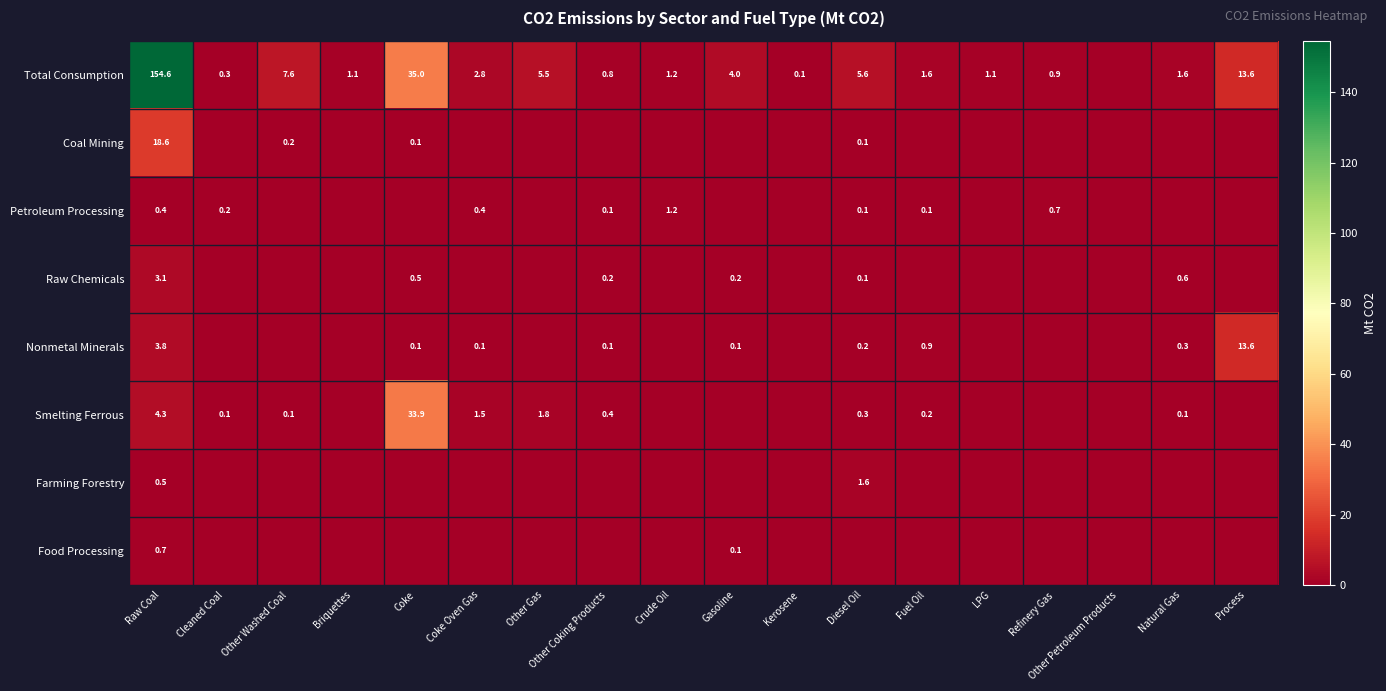

Which category has the highest value in the Petroleum Processing series?

Crude Oil